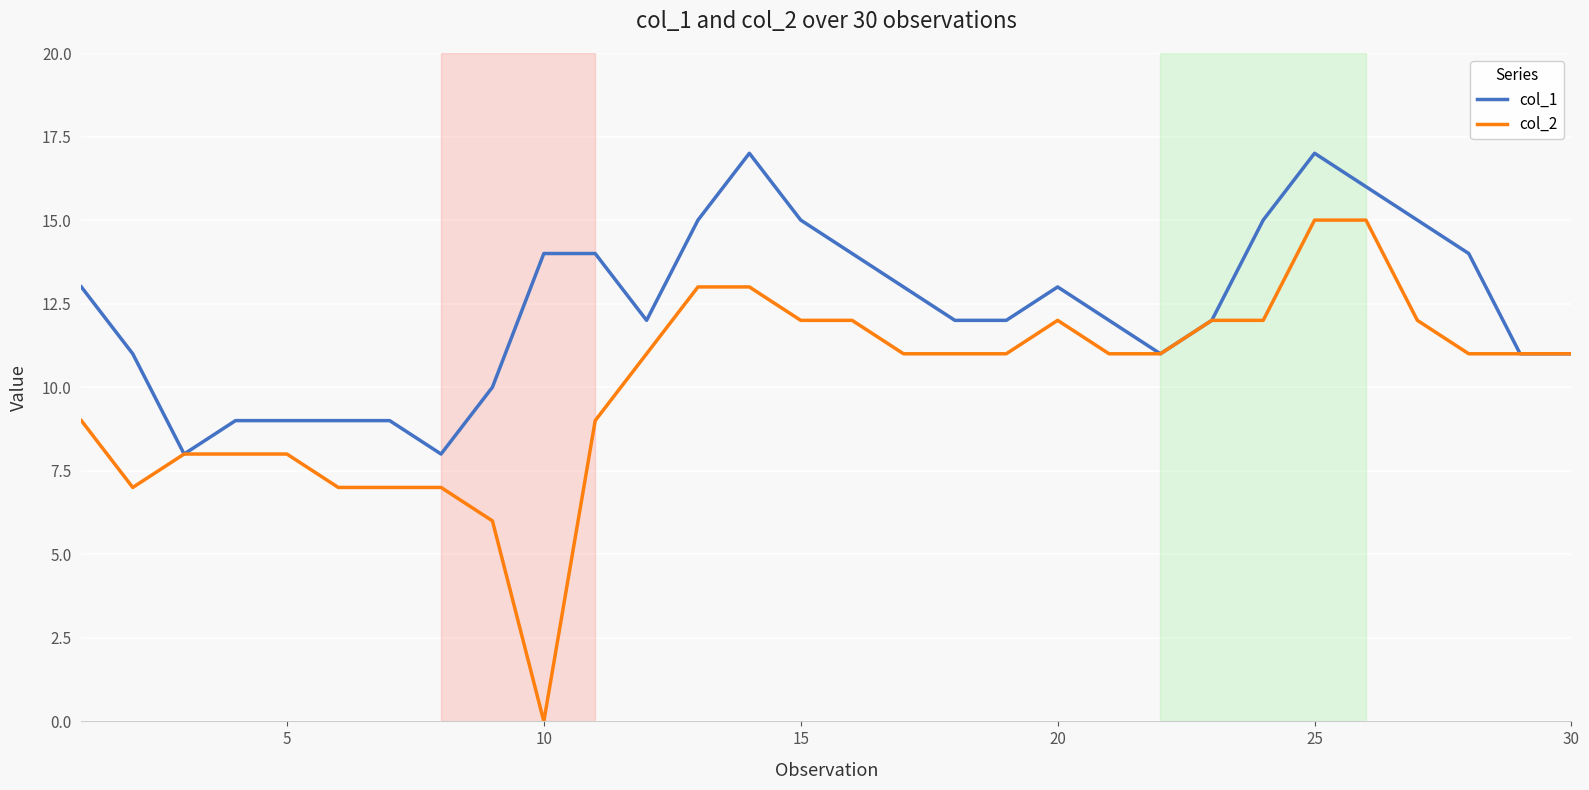

What is the difference between the maximum and second lowest values in the col_1 series?

9